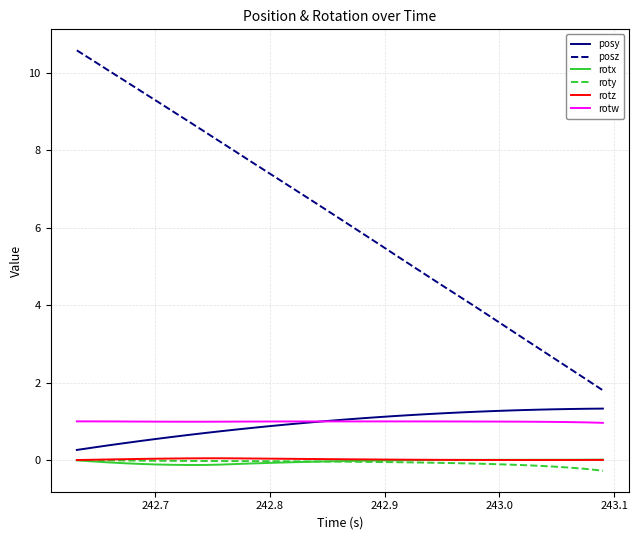

Which series has the largest total across all categories?

posz